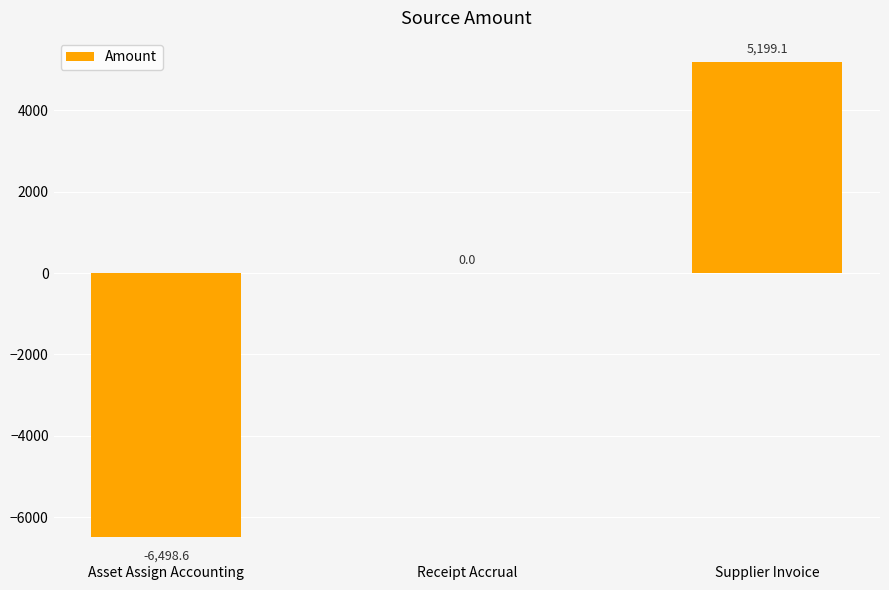

Where is the data nearest to the value -649?

Receipt Accrual